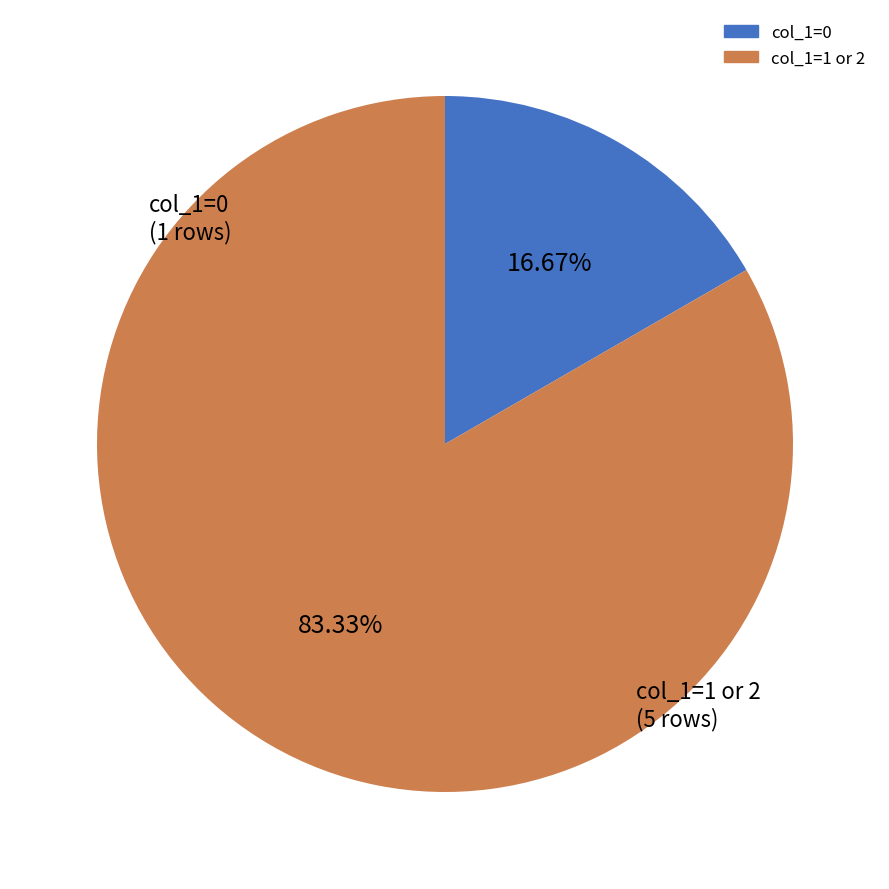

Does any single category account for the majority?

Yes